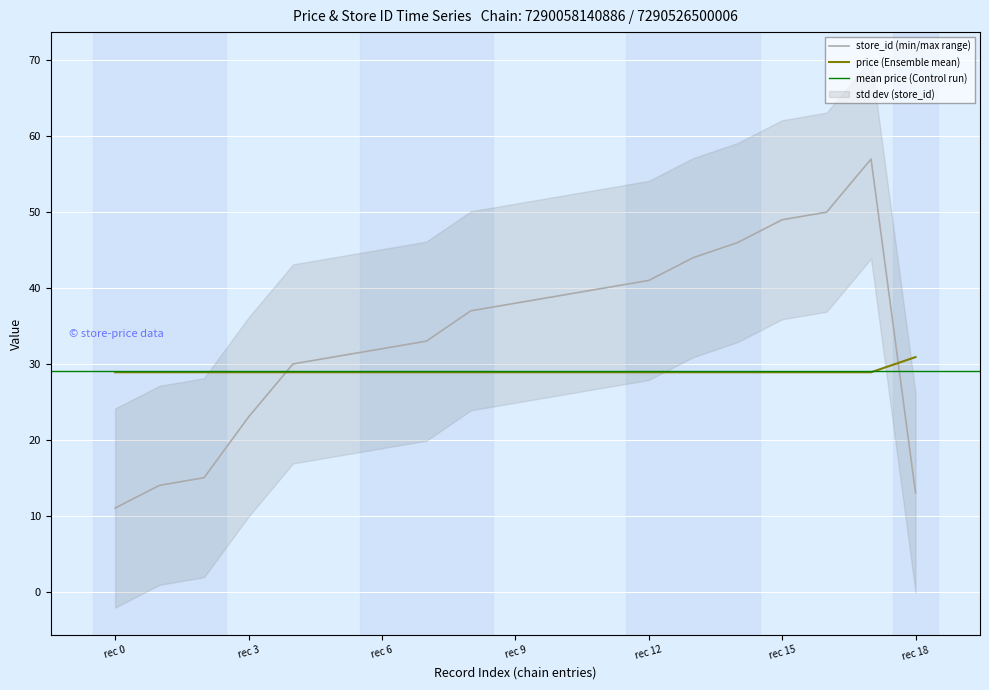

True or false: store_id has more than 0 interior local peaks.

True